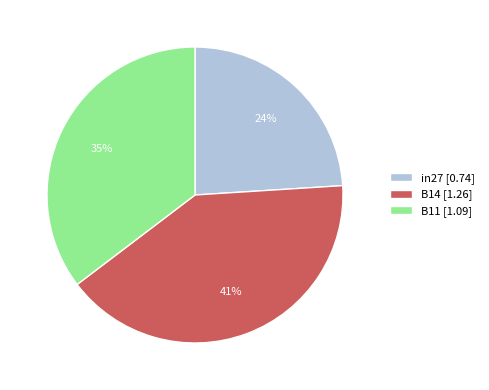

How many segments does this pie chart have?

3